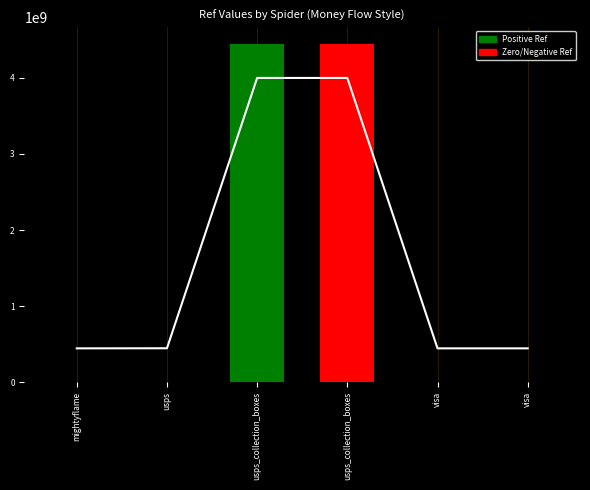

How many data points does each series have?

6